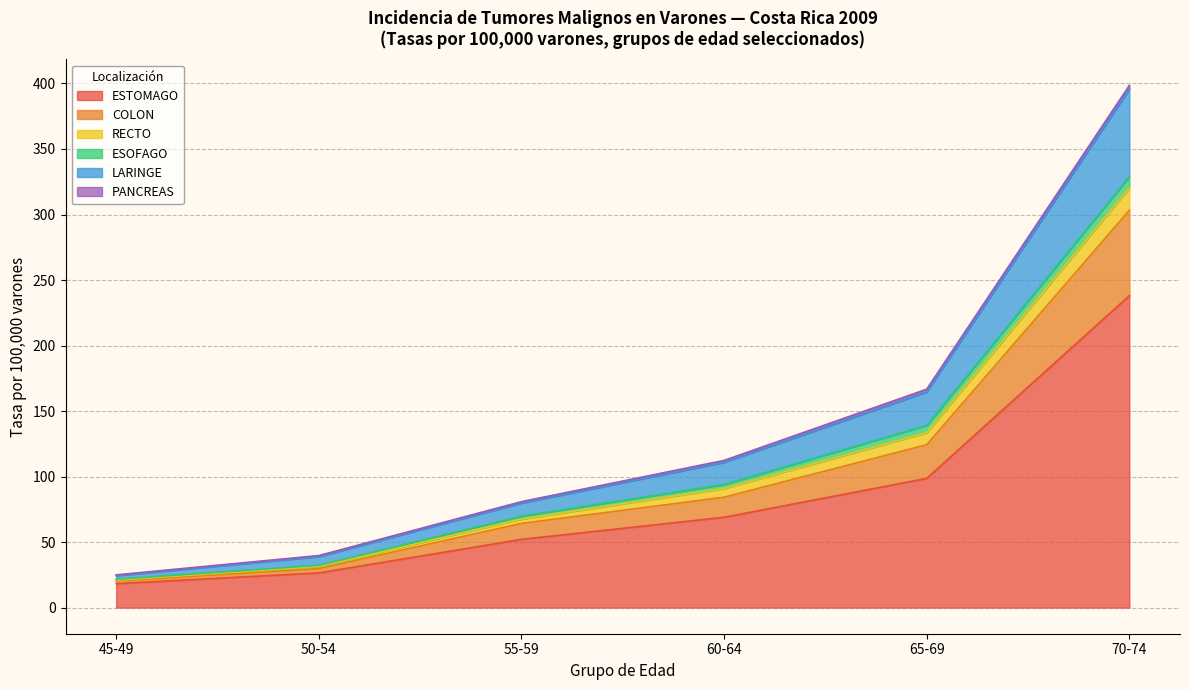

At which category is the sum across all series the highest?

70-74